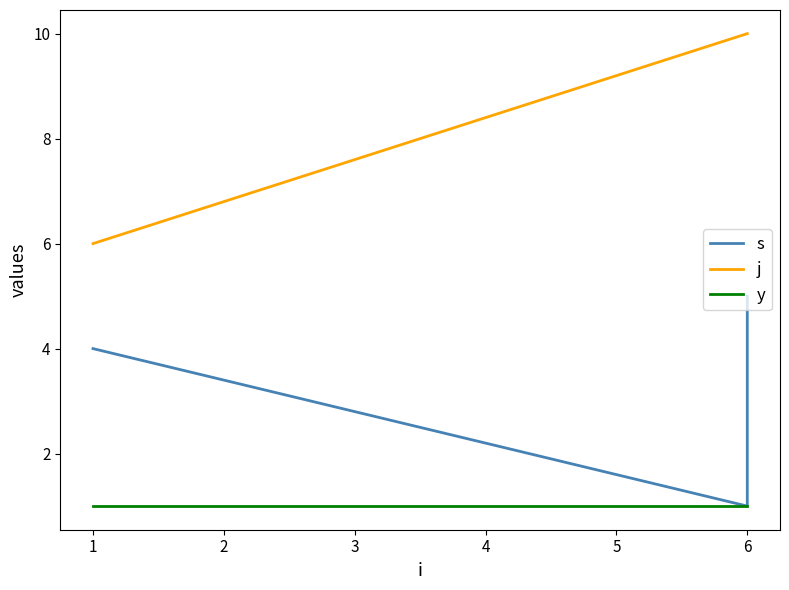

Between 3 and 5, which series saw the biggest shift?

s